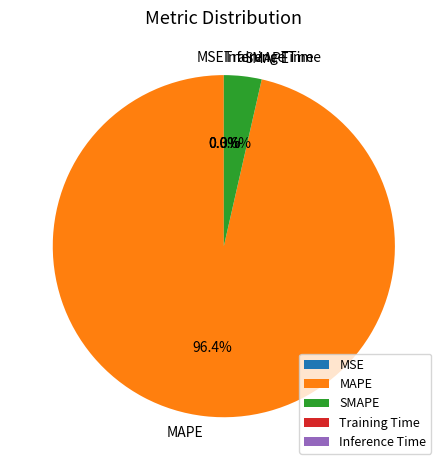

How much of the chart is everything except MAPE?

3.6%